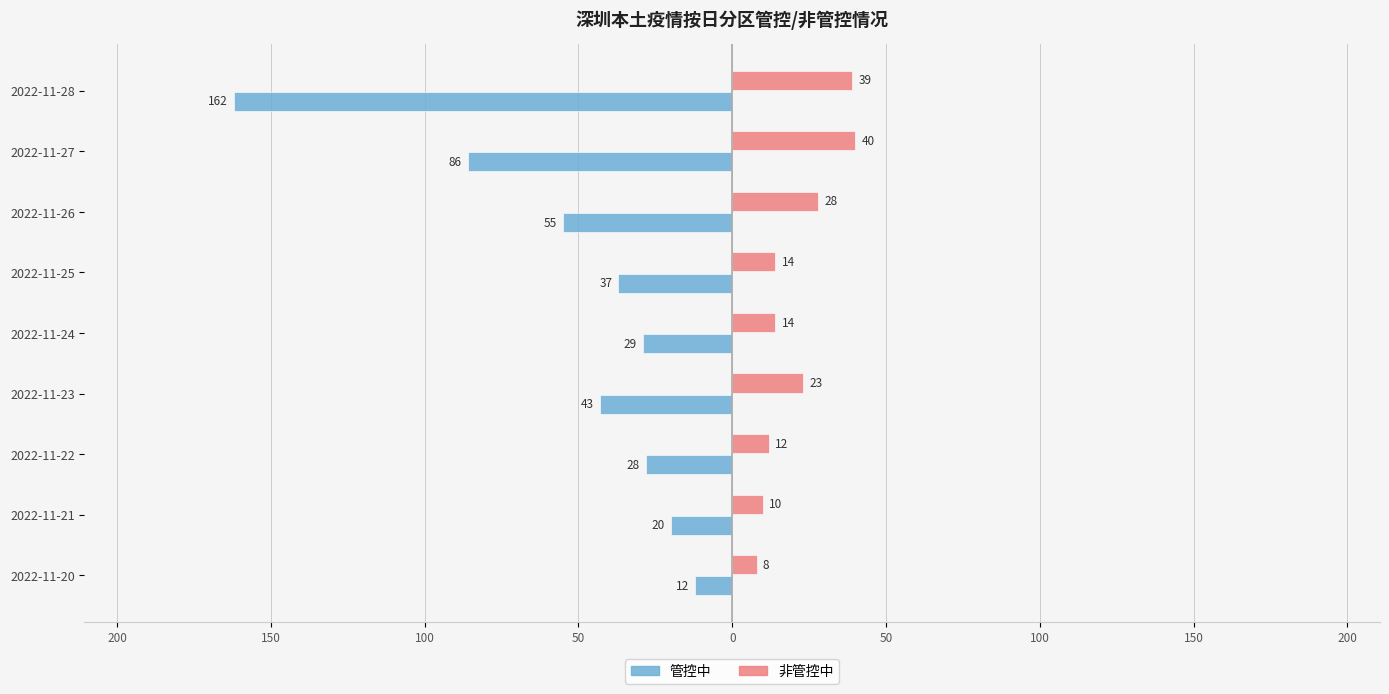

What are all the series names shown in the legend?

管控中, 非管控中